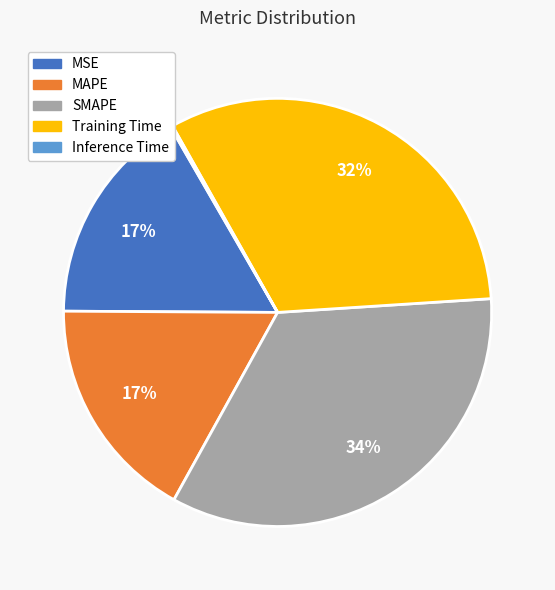

Is the sum of Training Time and SMAPE greater than half?

Yes